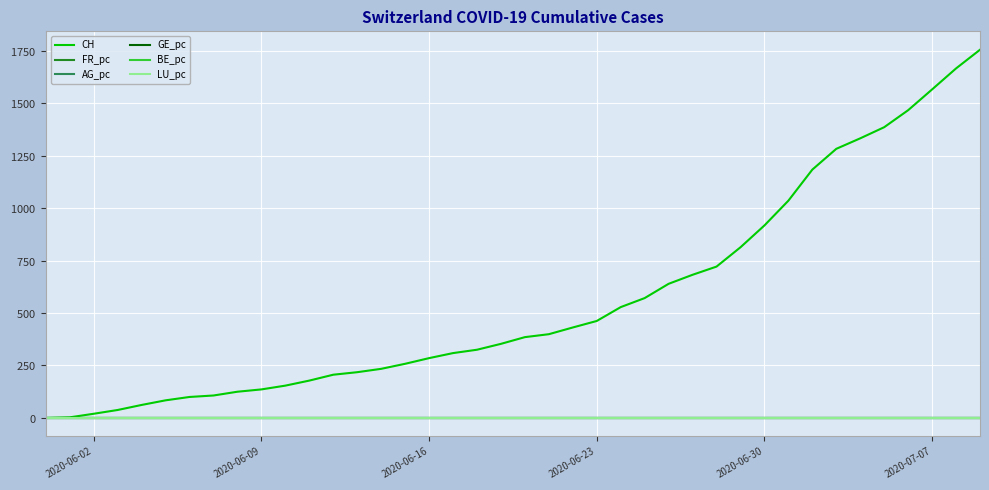

Which series has the widest spread of values?

CH